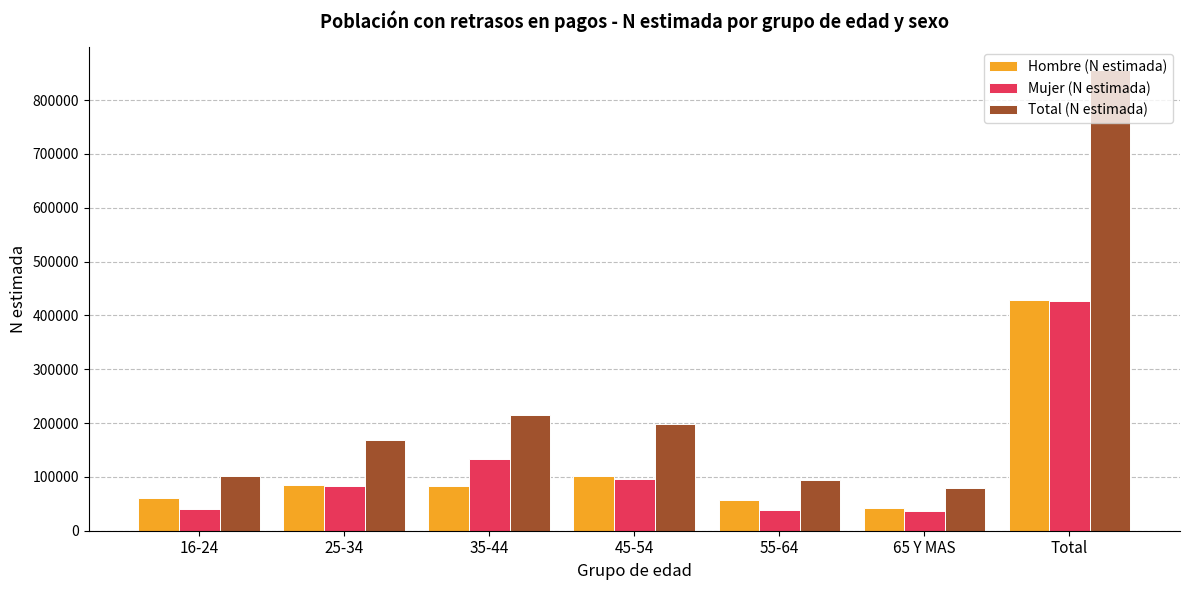

What is the difference between the second highest and minimum values in the Hombre (N estimada) series?

60246